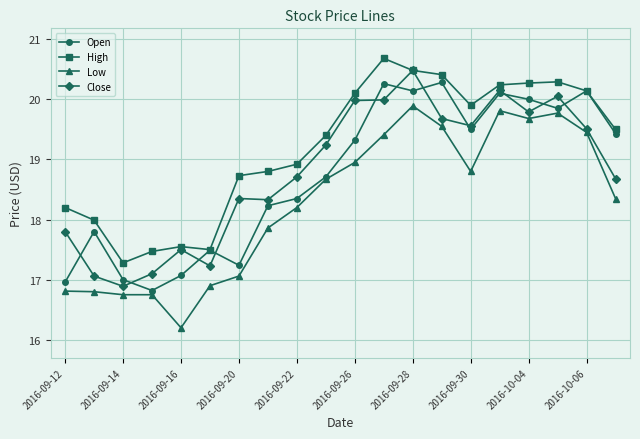

What is the maximum value shown in the chart?

20.7